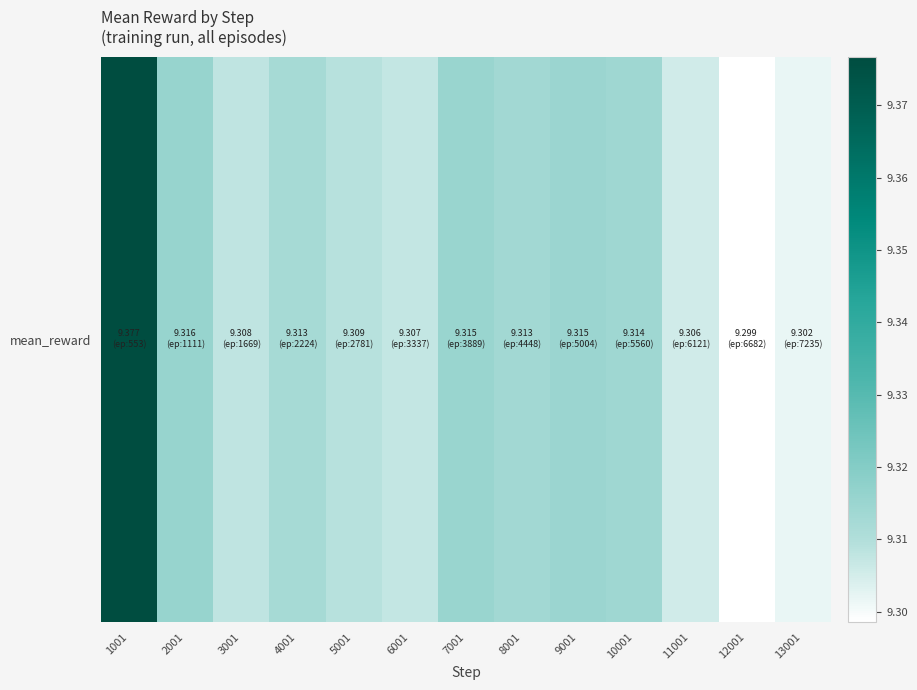

Is it true that the value at 3001 is 15.1?

False